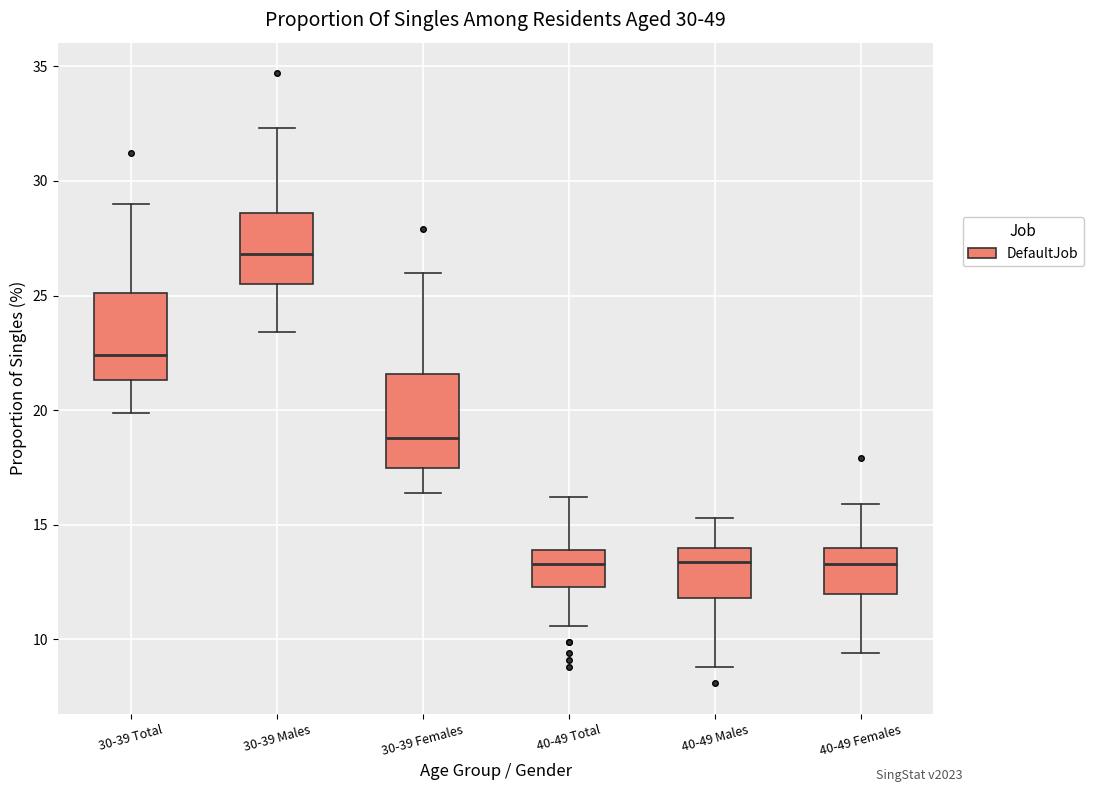

Which box's median line is the highest?

30-39 Males